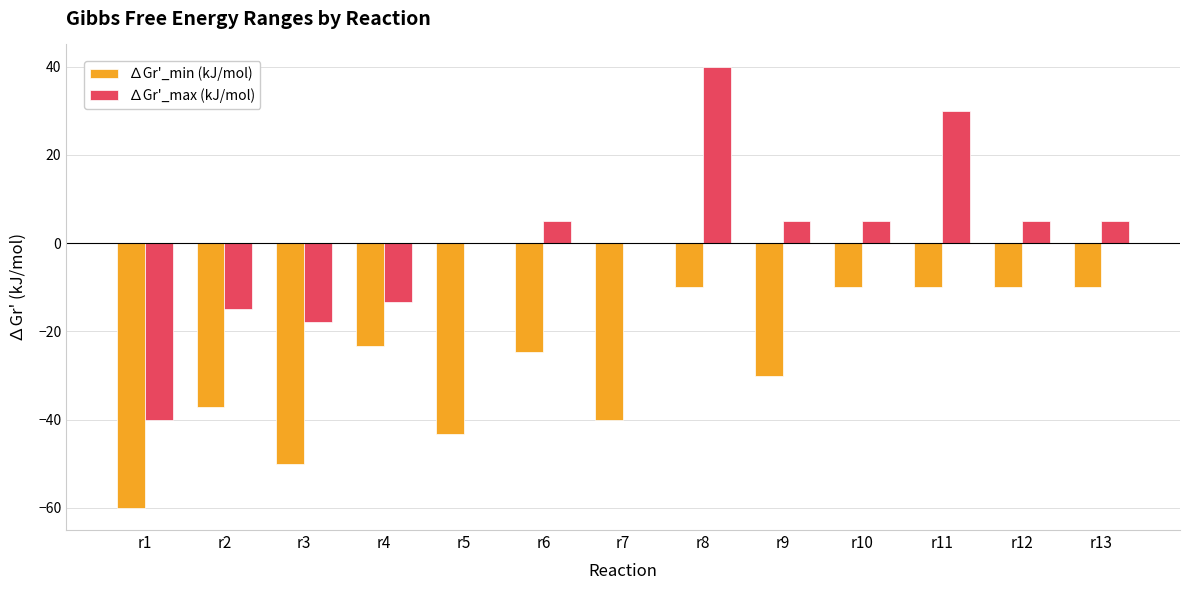

What is the sum of the ∆Gr'_max (kJ/mol) values at r13 and r6?

10.0